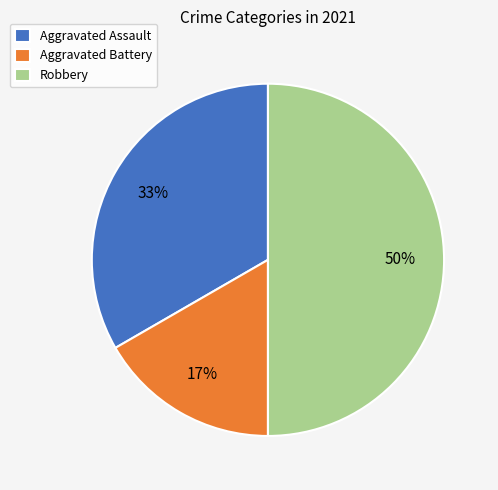

The Robbery slice represents 57% of the pie. True or false?

False